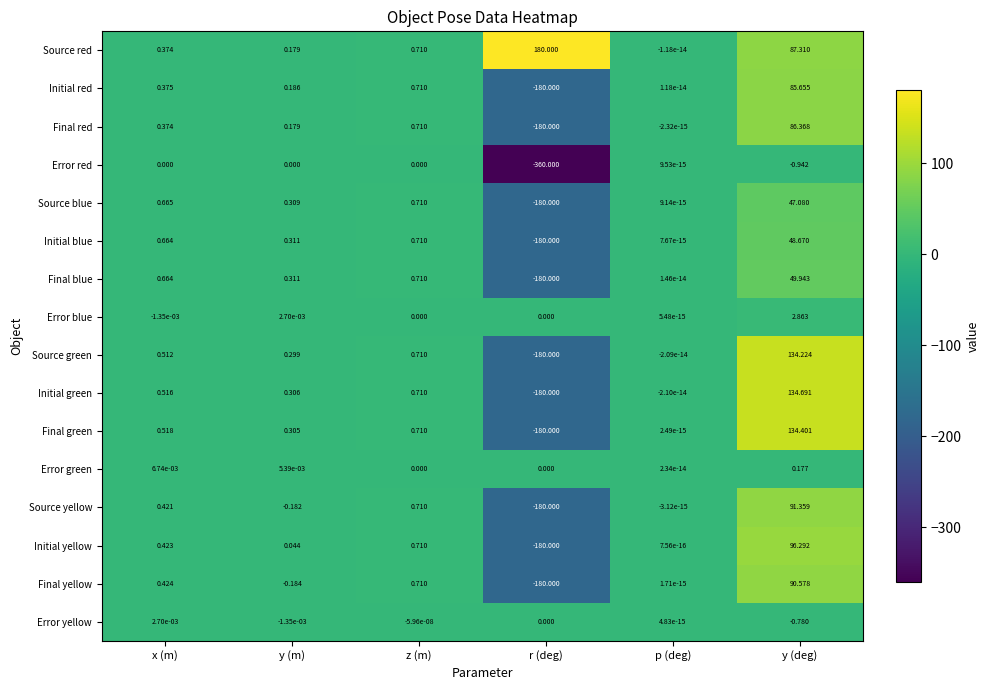

Which series has the largest range (max minus min)?

Error red